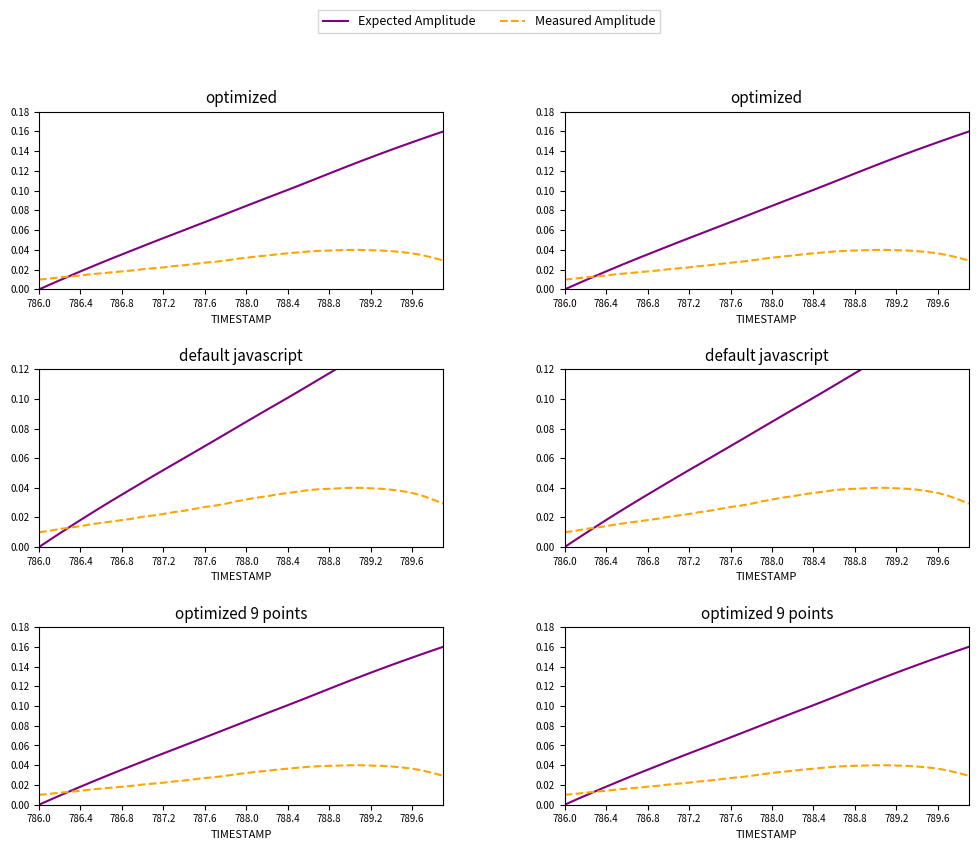

How many values in the Expected Amplitude series exceed 0?

39